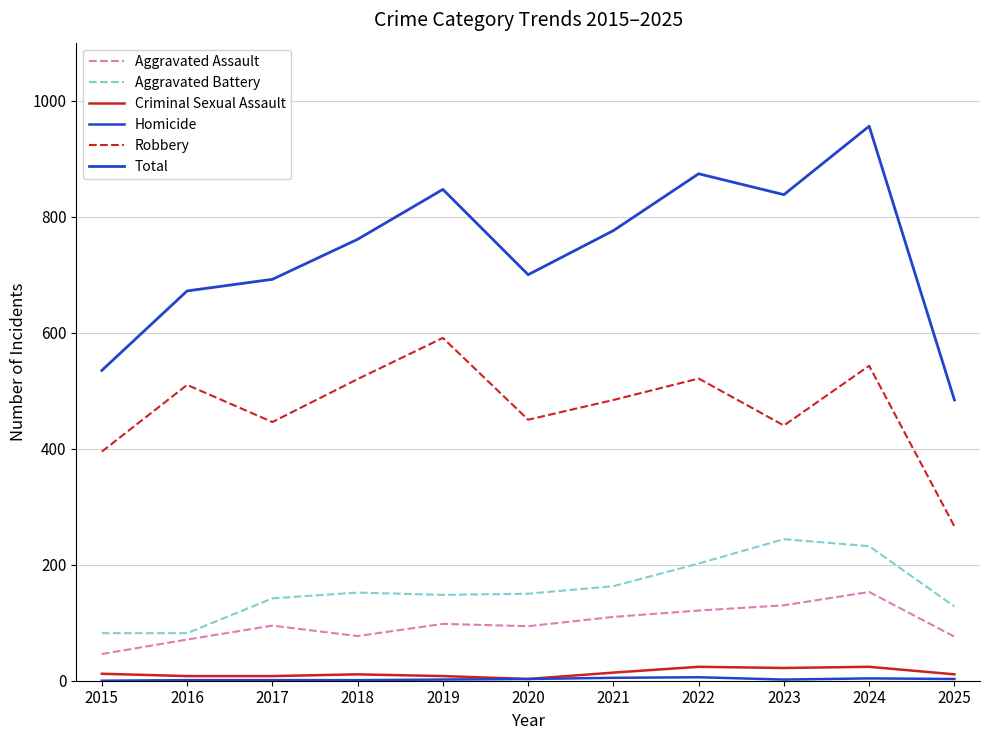

Between 2017 and 2019, which is larger?

2019